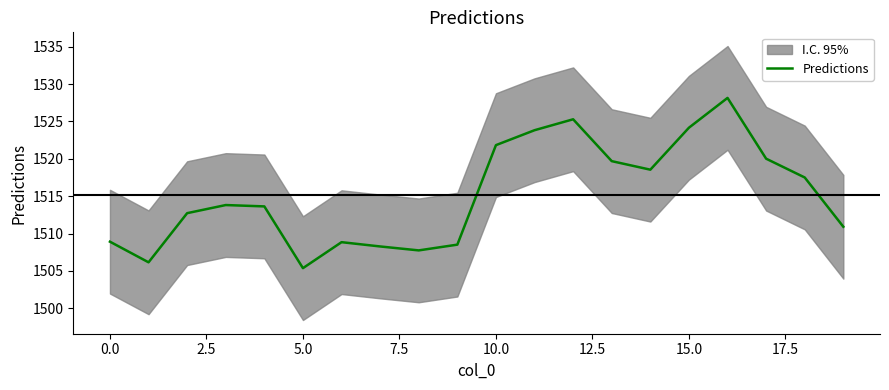

What is the difference between the maximum and minimum values?

22.8